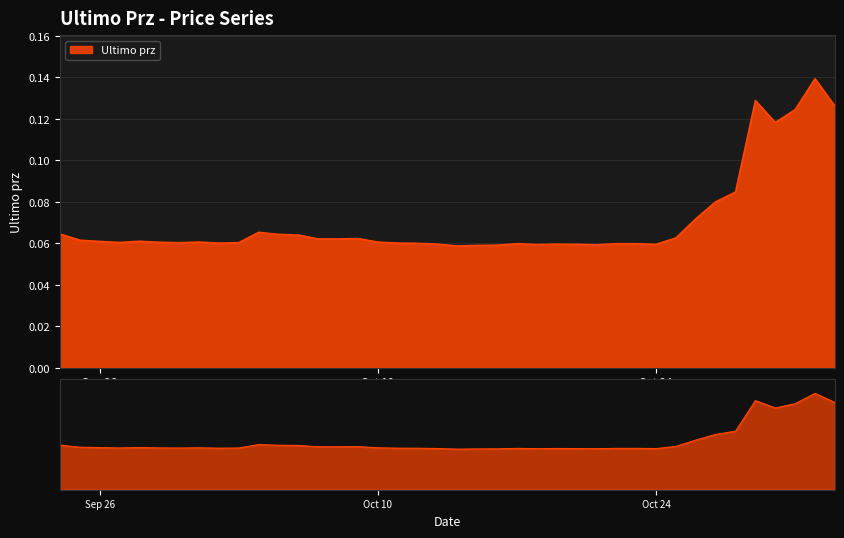

List the labels in order of value, largest first.

2022-11-01, 2022-10-29, 2022-11-02, 2022-10-31, 2022-10-30, 2022-10-28, 2022-10-27, 2022-10-26, 2022-10-04, 2022-09-24, 2022-10-05, 2022-10-06, 2022-10-25, 2022-10-09, 2022-10-07, 2022-10-08, 2022-09-25, 2022-09-28, 2022-09-26, 2022-10-01, 2022-10-10, 2022-09-29, 2022-09-27, 2022-09-30, 2022-10-03, 2022-10-02, 2022-10-11, 2022-10-12, 2022-10-17, 2022-10-22, 2022-10-23, 2022-10-13, 2022-10-19, 2022-10-20, 2022-10-24, 2022-10-18, 2022-10-21, 2022-10-16, 2022-10-15, 2022-10-14